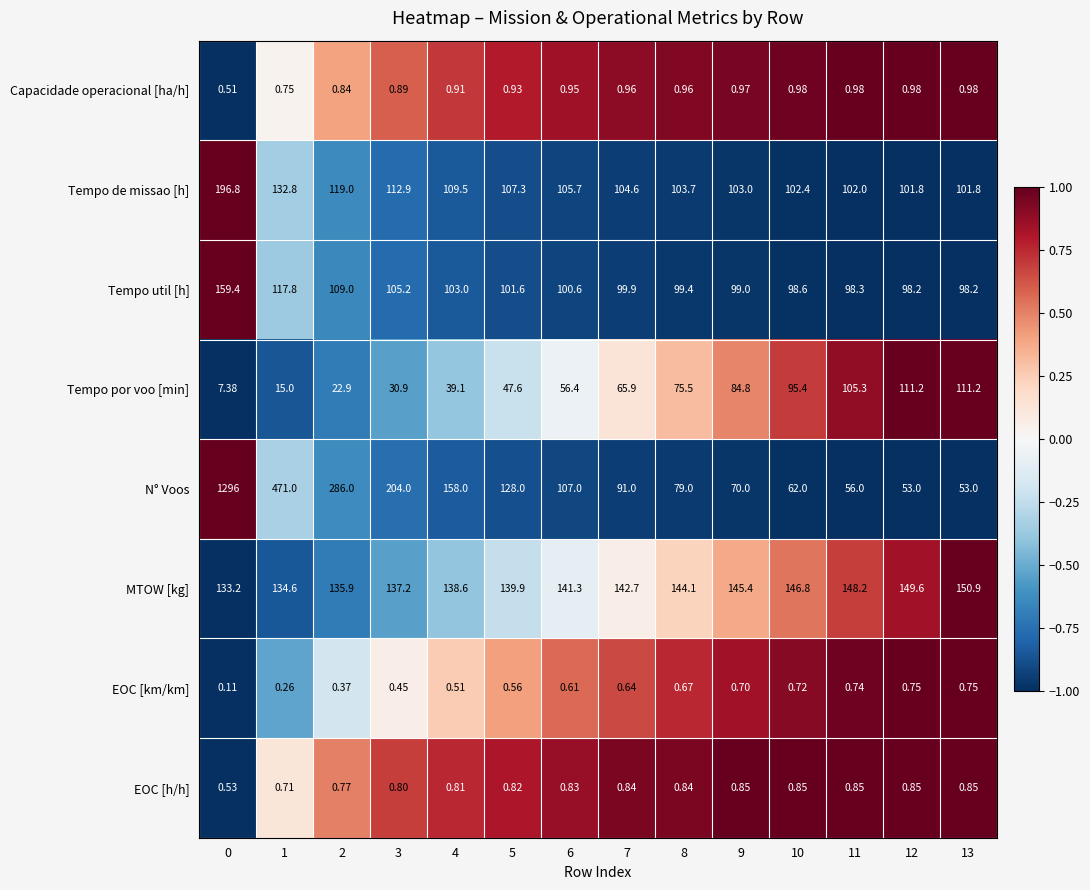

List the series in order of their peak value, lowest first.

EOC [km/km], EOC [h/h], Capacidade operacional [ha/h], Tempo por voo [min], MTOW [kg], Tempo util [h], Tempo de missao [h], N° Voos